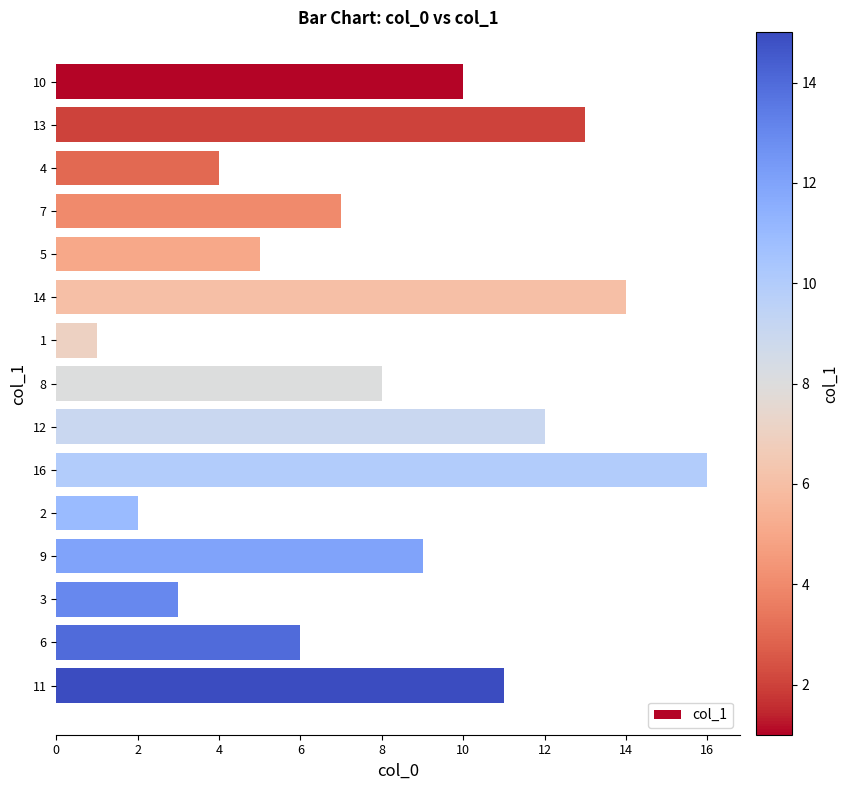

What is the change in value from 1 to 11?

+10